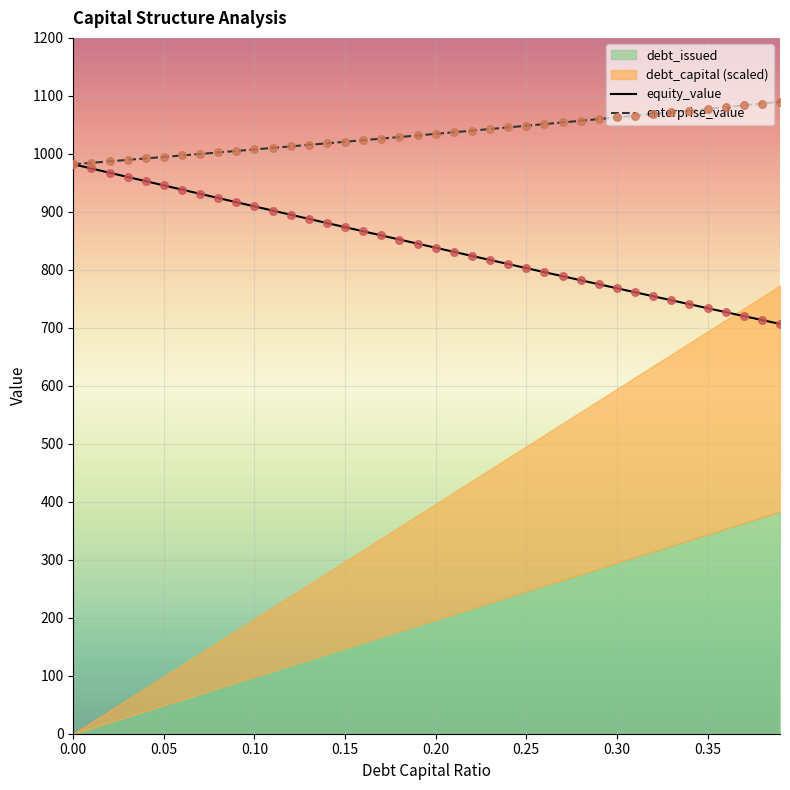

The value of enterprise_value at 0.30 is 1062.9. True or false?

True